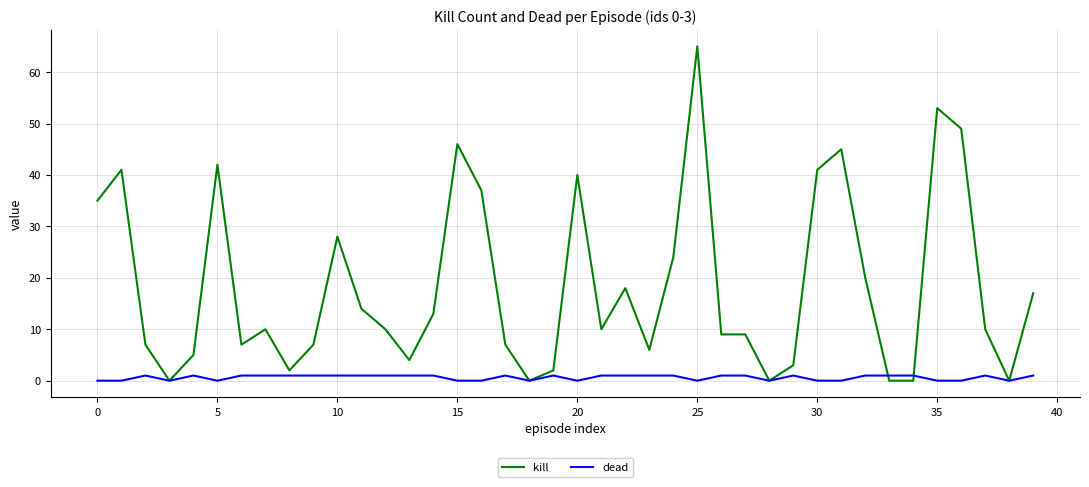

Reading left to right, what are all the values shown in this chart?

kill: 35	41	7	0	5	42	7	10	2	7	28	14	10	4	13	46	37	7	0	2	40	10	18	6	24	65	9	9	0	3	41	45	20	0	0	53	49	10	0	17
dead: 0	0	1	0	1	0	1	1	1	1	1	1	1	1	1	0	0	1	0	1	0	1	1	1	1	0	1	1	0	1	0	0	1	1	1	0	0	1	0	1